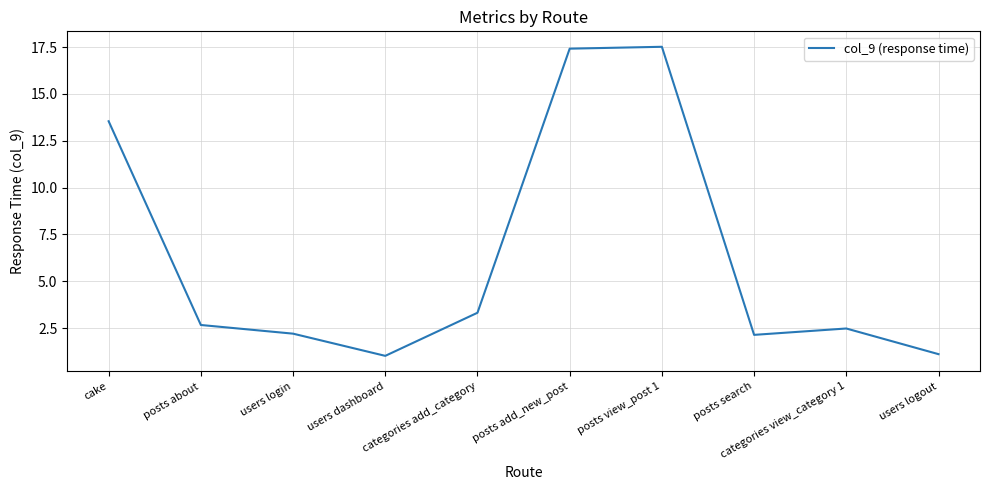

What is the difference between the maximum and minimum values?

16.5